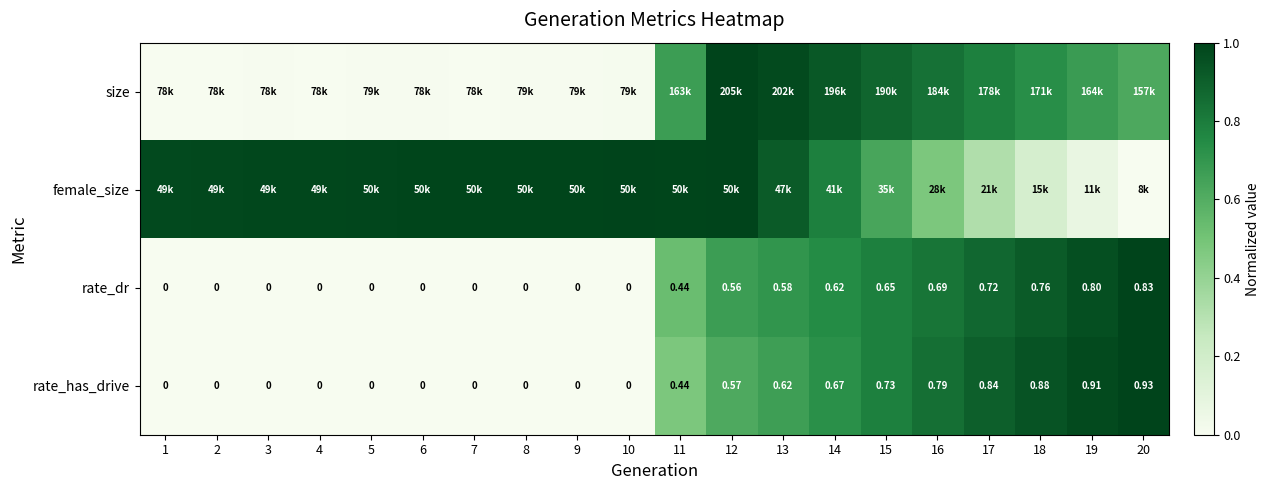

How many distinct data groups are displayed?

4